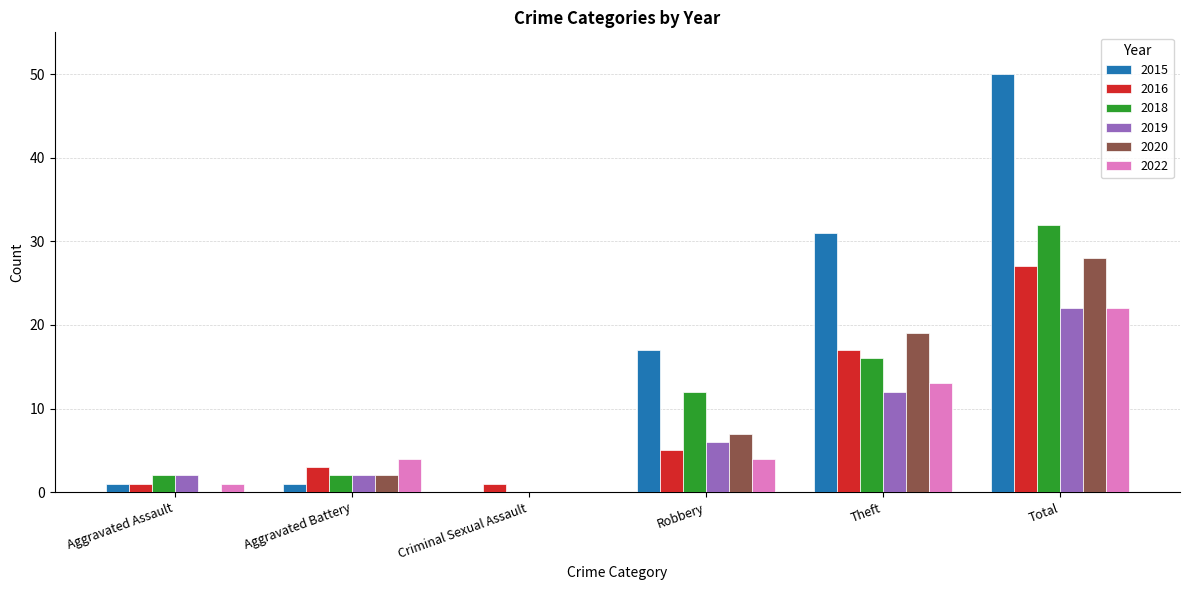

Reading left to right, what are all the values shown in this chart?

2015: 1	1	0	17	31	50
2016: 1	3	1	5	17	27
2018: 2	2	0	12	16	32
2019: 2	2	0	6	12	22
2020: 0	2	0	7	19	28
2022: 1	4	0	4	13	22